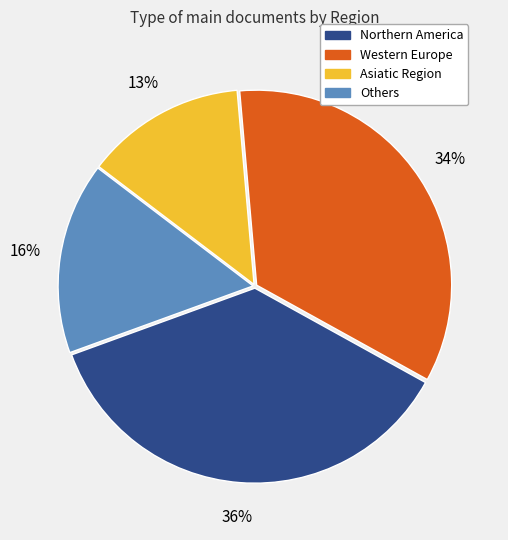

Does any single category account for the majority?

No